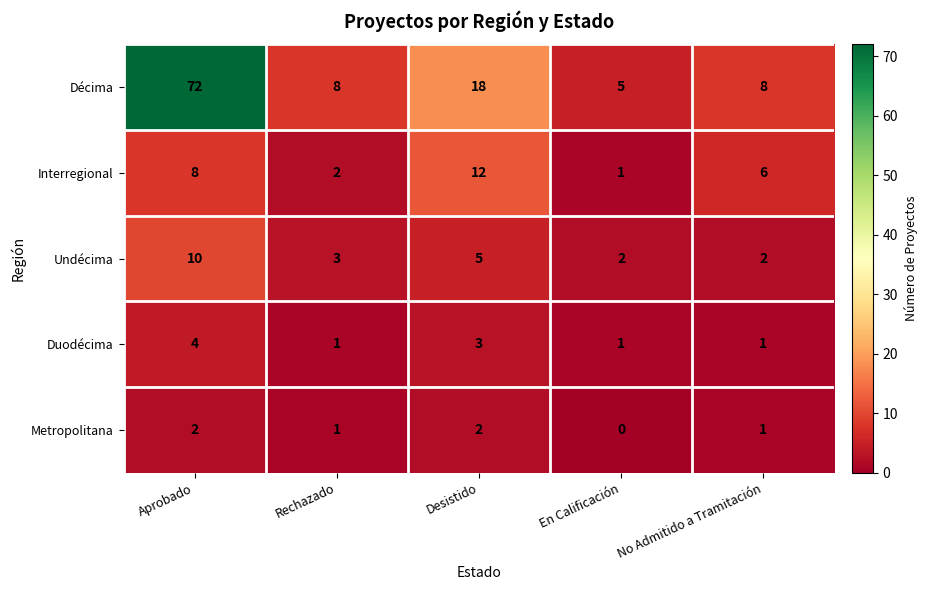

At which label does Interregional reach its peak?

Desistido